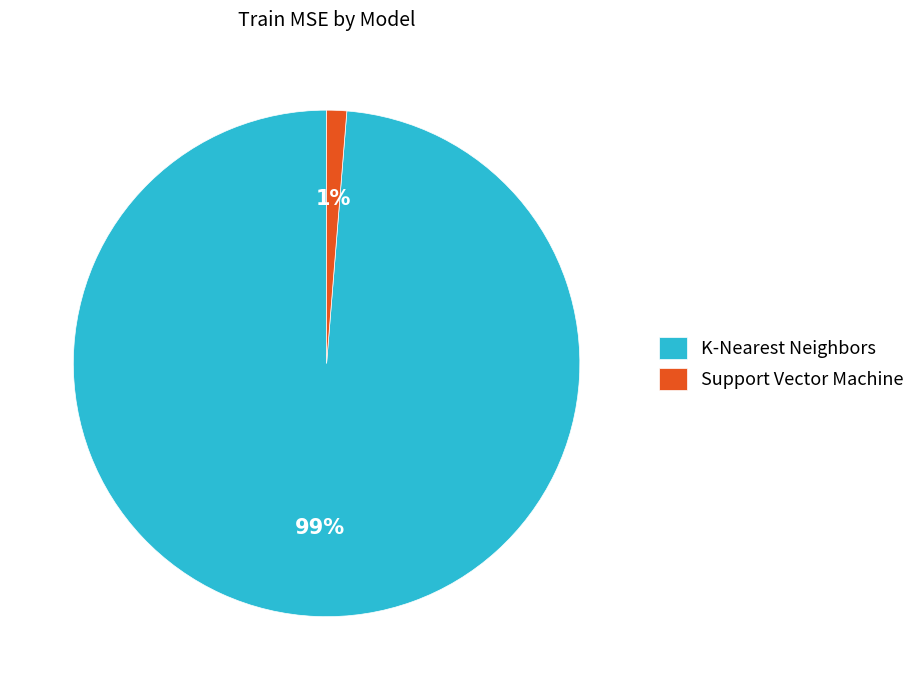

Between K-Nearest Neighbors and Support Vector Machine, which is larger?

K-Nearest Neighbors